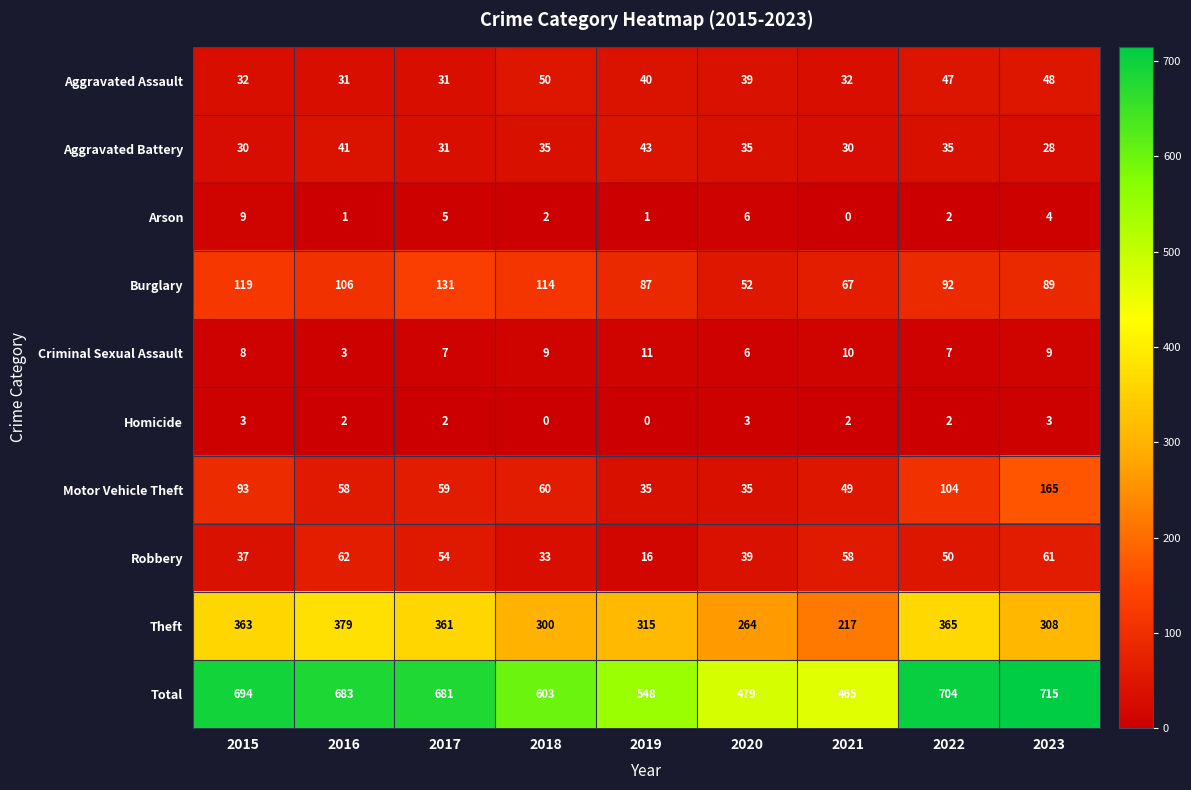

Which category has the highest value across all series?

2023